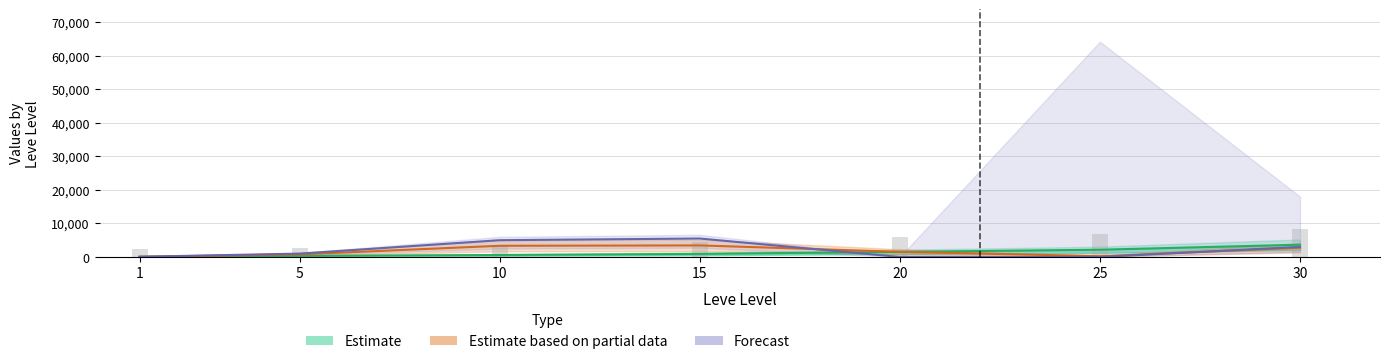

Is it true that Estimate based on partial data equals 116.5 at 25?

False